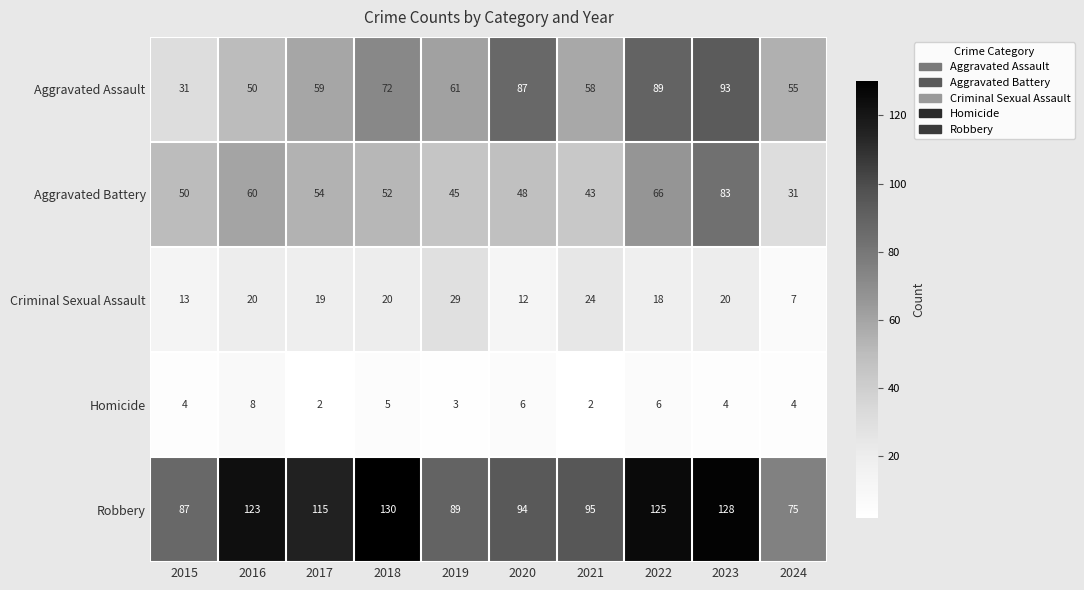

True or false: Robbery has a value of 57 at 2016.

False